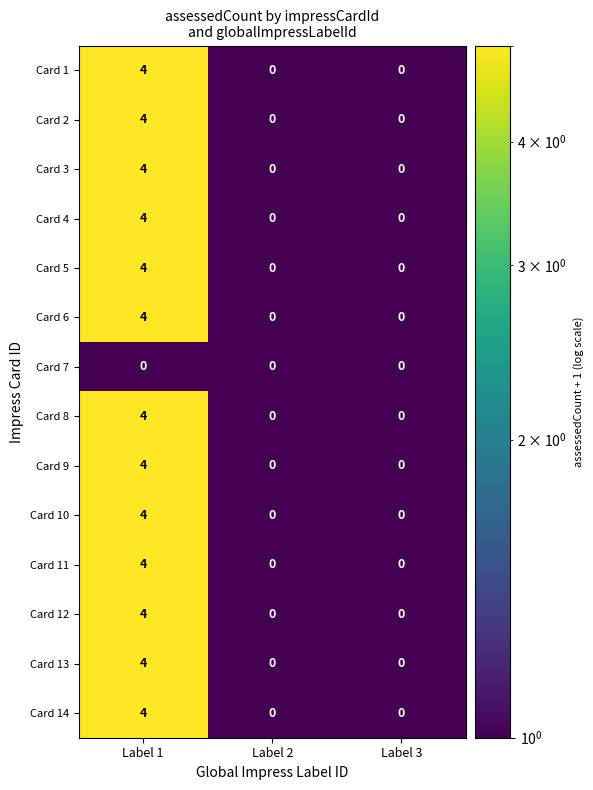

What is the difference between the highest and lowest values at Label 1?

4